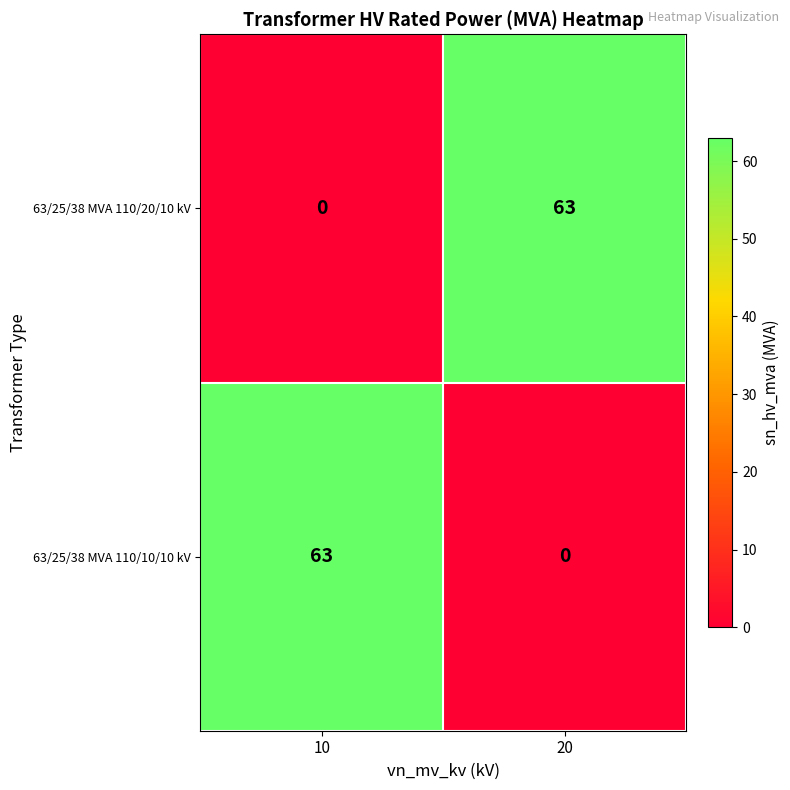

How many series are shown in this chart?

2